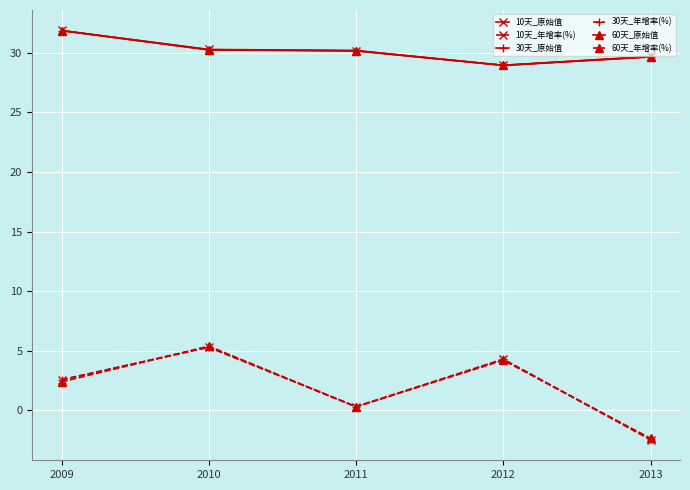

Where is 30天_年增率(%) nearest to the value 1?

2011